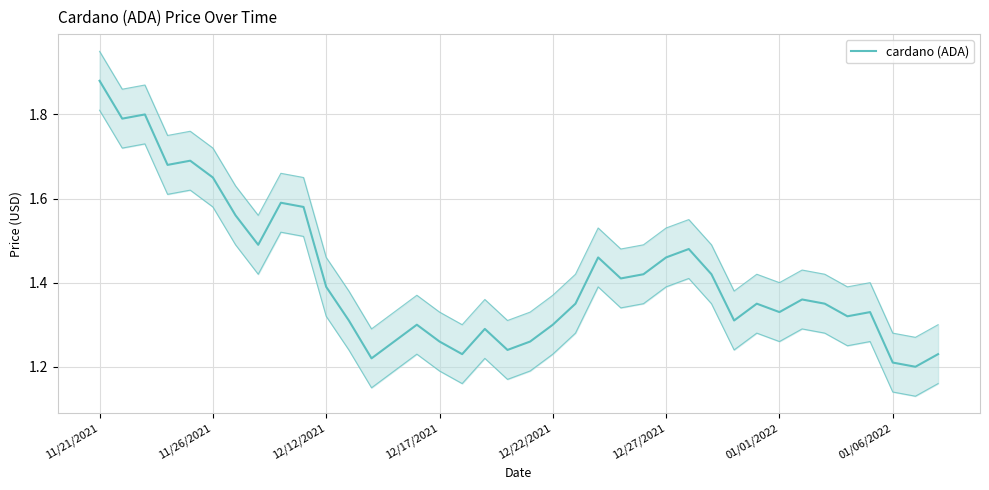

Is it true that the value at 31 is 1.4?

True